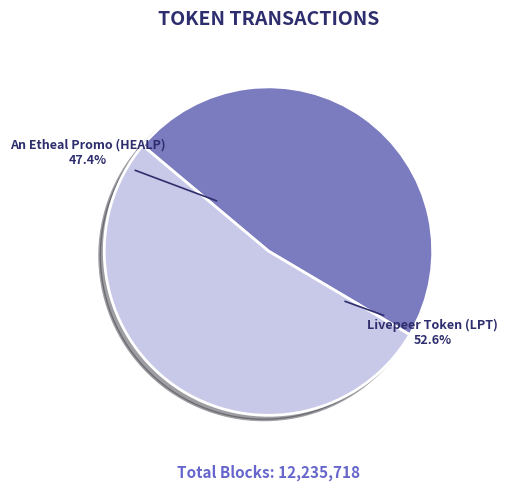

Is the sum of Livepeer Token (LPT) and An Etheal Promo (HEALP) greater than half?

Yes